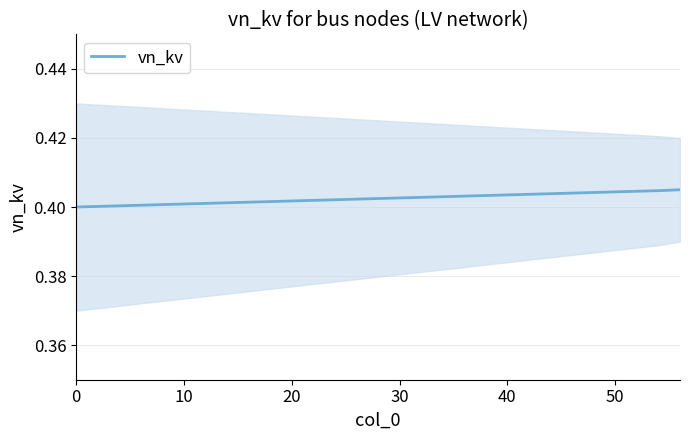

What is the maximum value shown in the chart?

0.4